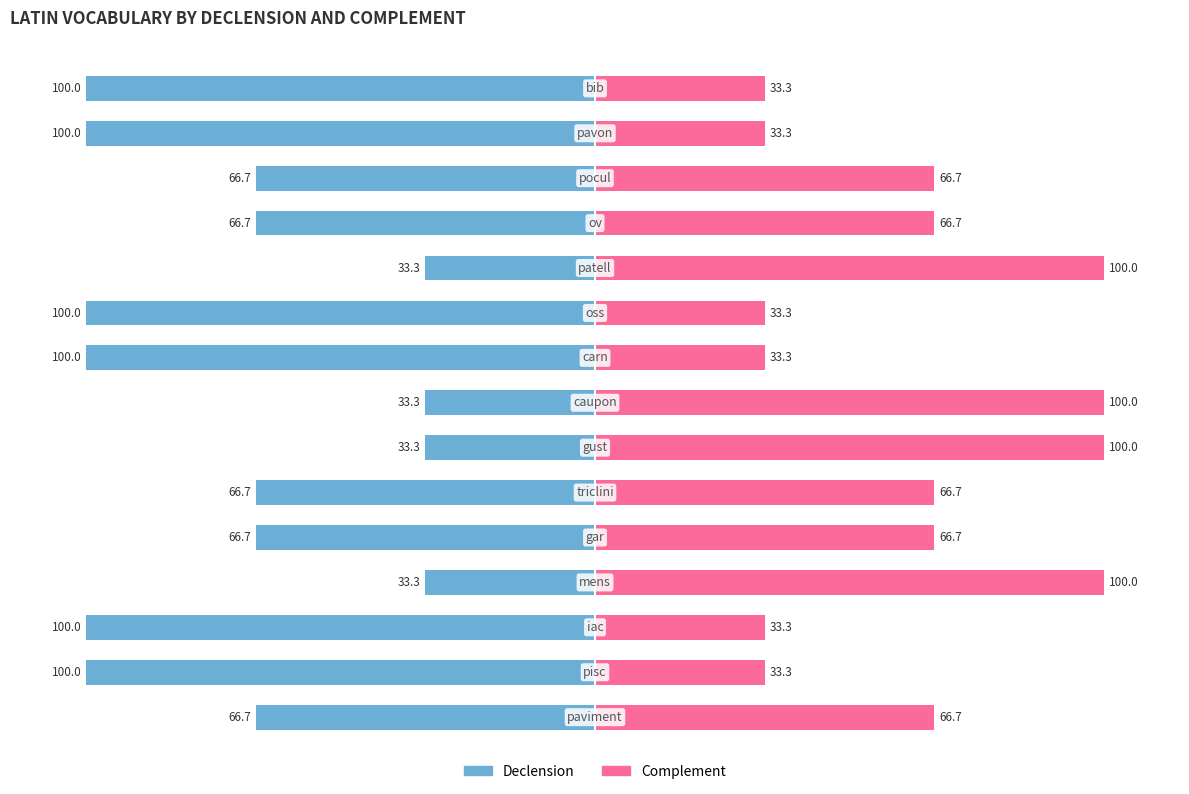

The Complement series shows 33.3 at 8. True or false?

True